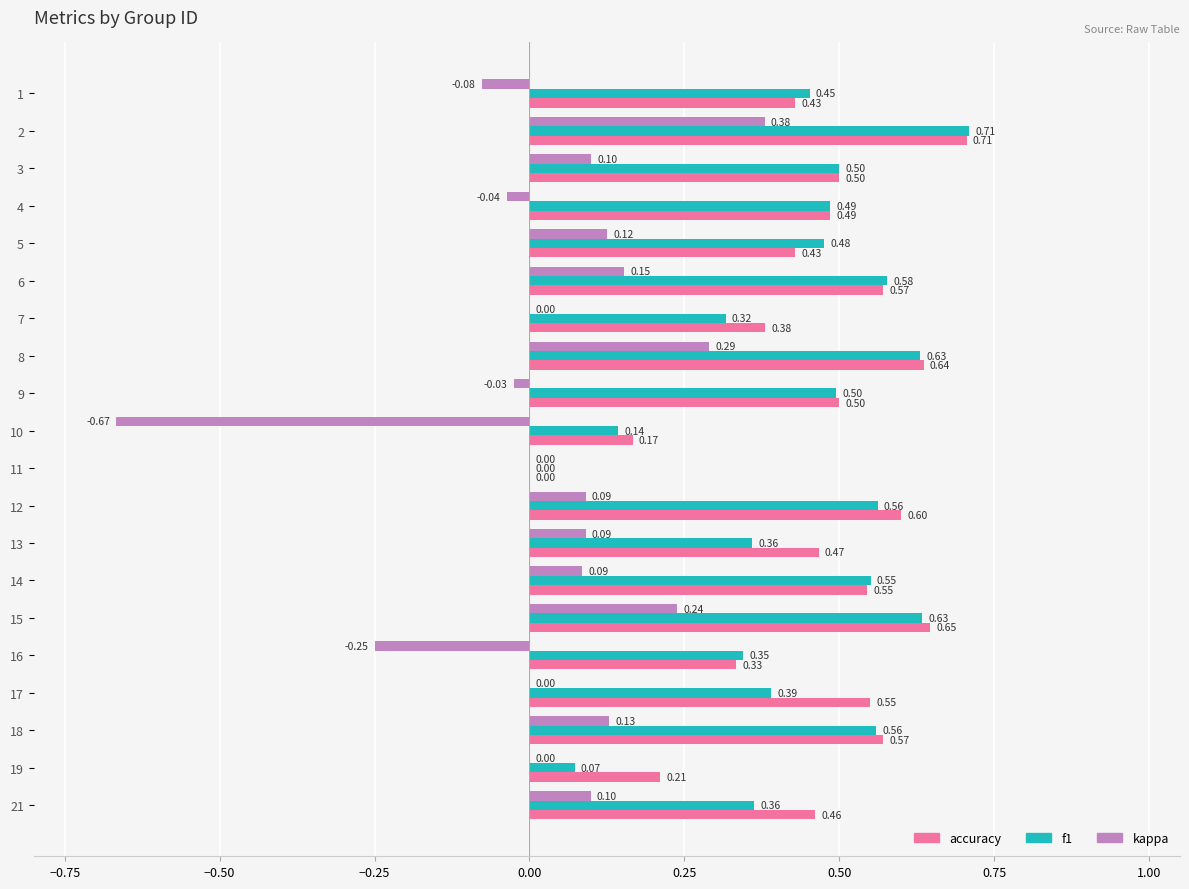

Which series has the largest total across all categories?

accuracy